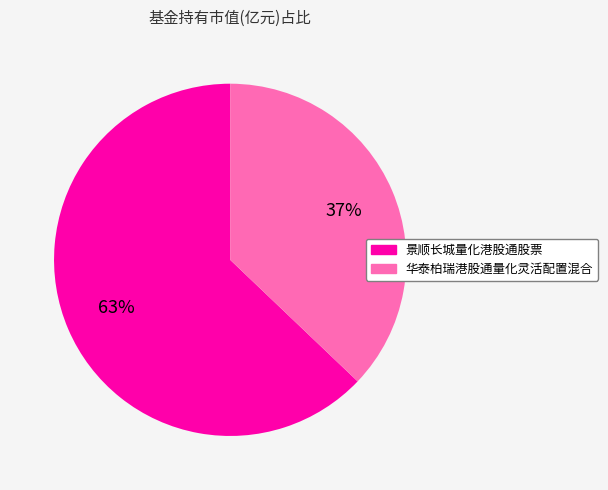

How many slices are in this pie chart?

2